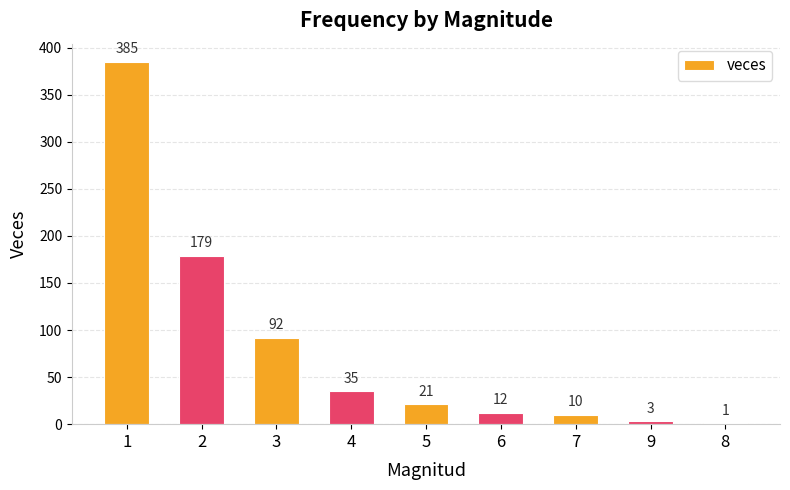

True or false: the data shows 1 at 8.

True